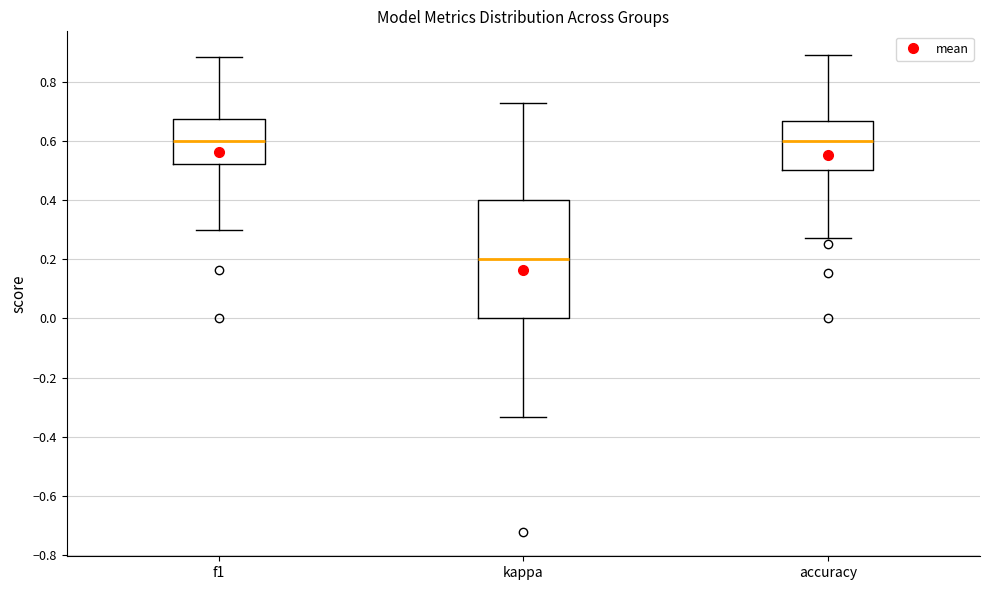

Reading left to right, read every box against the y-axis: the position of its median line, the range the box covers, and the ends of its whiskers. The values are not printed on the chart, so give them approximately, as read against the axis.

f1: median 0.60, box 0.52 to 0.68, whiskers 0.30 to 0.88
kappa: median 0.20, box 0.00 to 0.40, whiskers -0.34 to 0.72
accuracy: median 0.60, box 0.50 to 0.66, whiskers 0.28 to 0.88